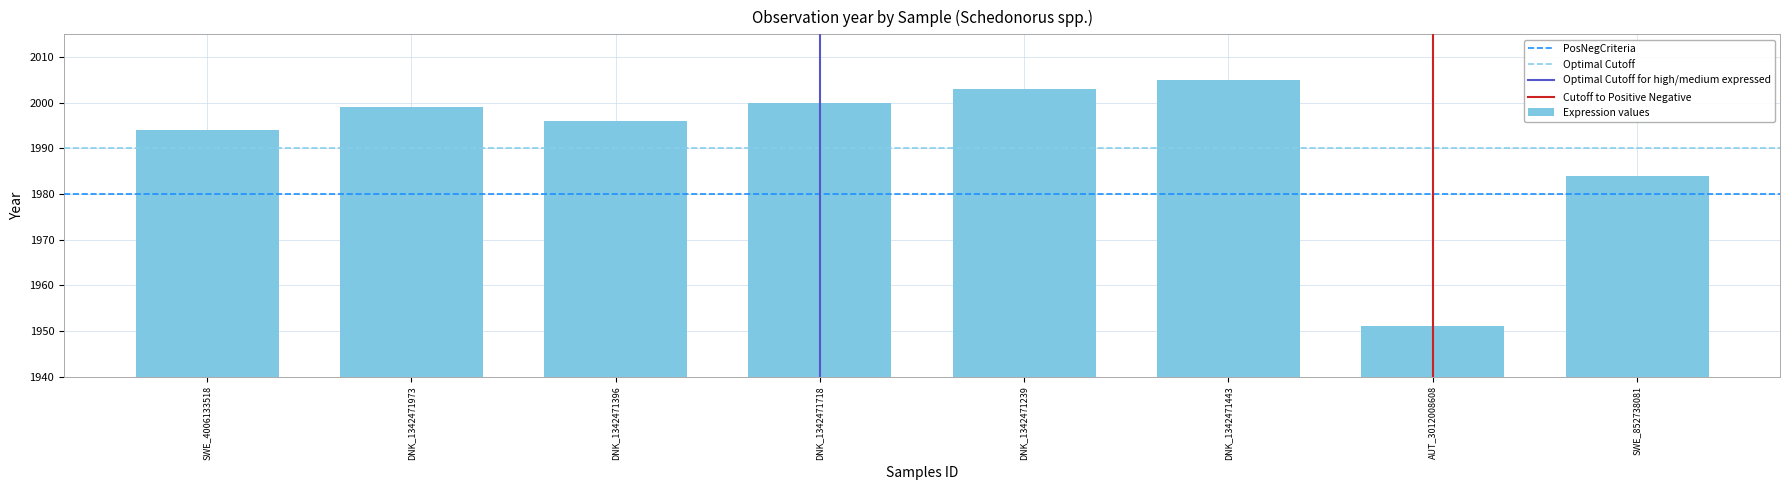

What is the smallest value displayed?

1951